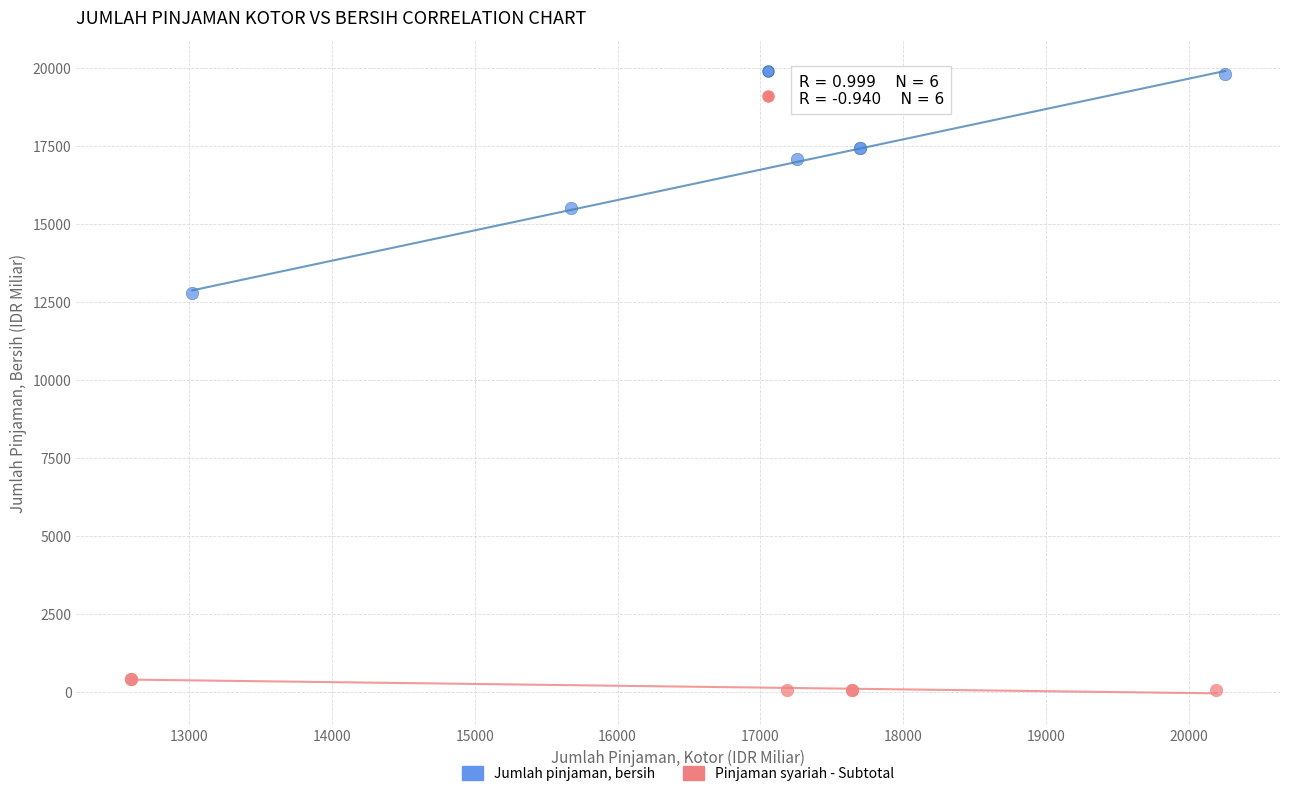

Which series reaches the maximum Y coordinate?

Jumlah pinjaman, bersih